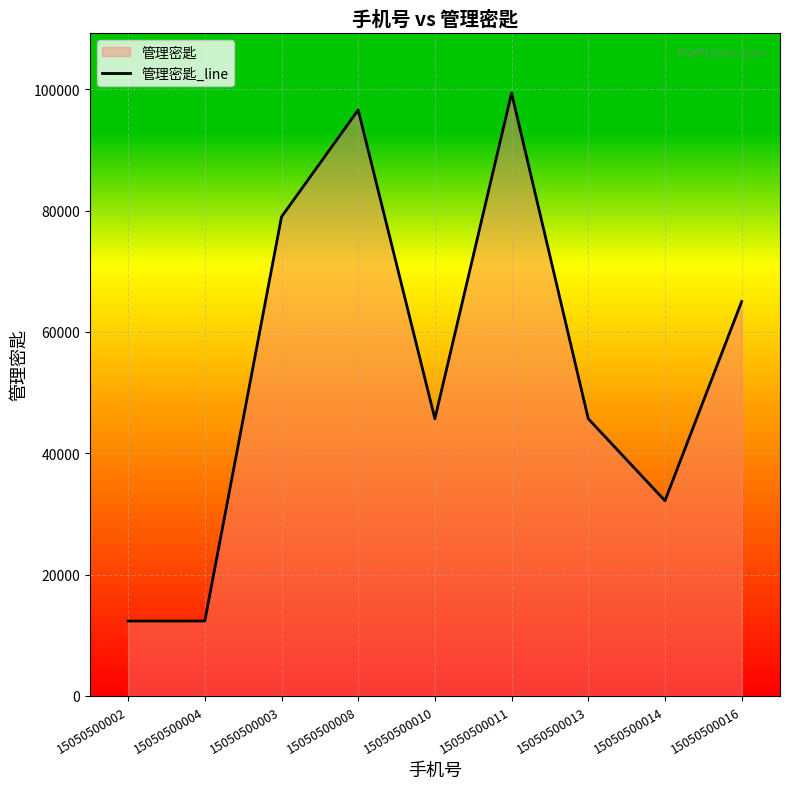

What is the sum of the values at 15050500011 and 15050500013?

145052